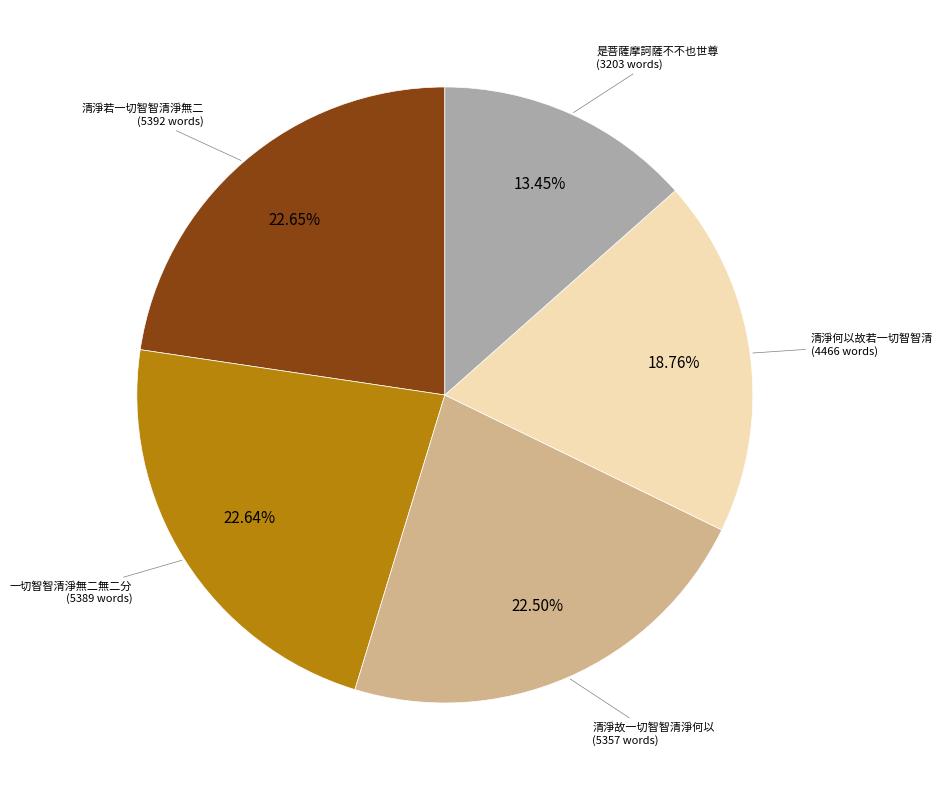

Does any single category account for the majority?

No